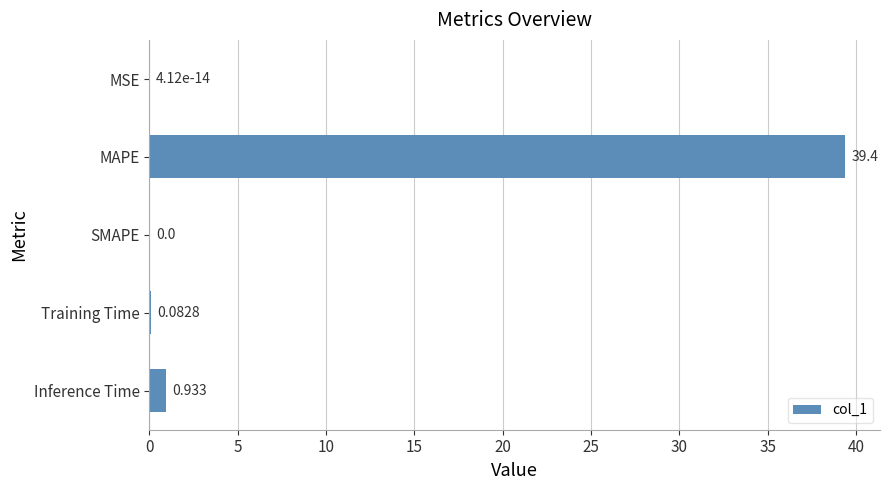

Between Training Time and MAPE, which is larger?

MAPE